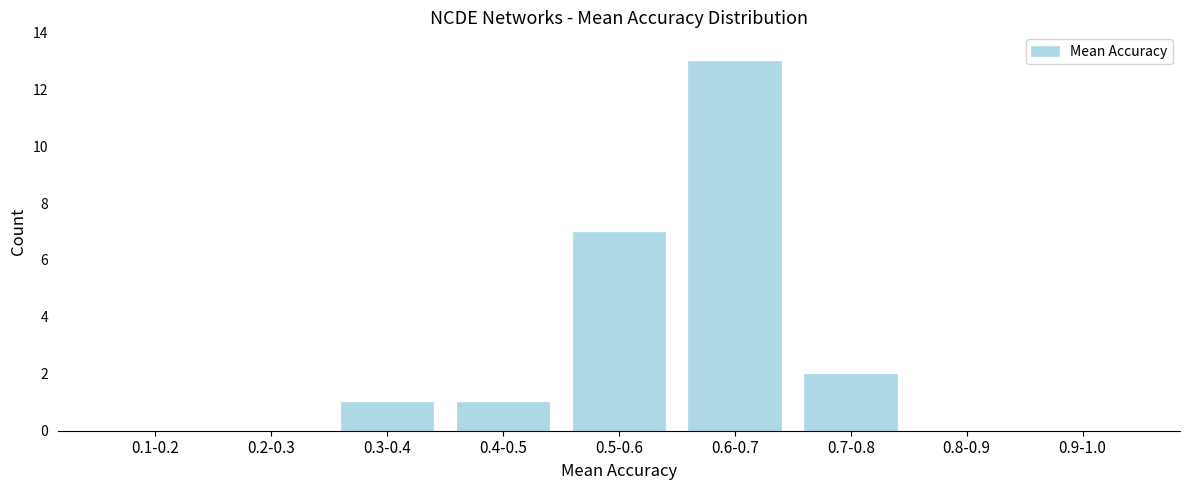

Reading right to left, extract all data points from this chart.

0.9-1.0=0	0.8-0.9=0	0.7-0.8=2	0.6-0.7=13	0.5-0.6=7	0.4-0.5=1	0.3-0.4=1	0.2-0.3=0	0.1-0.2=0